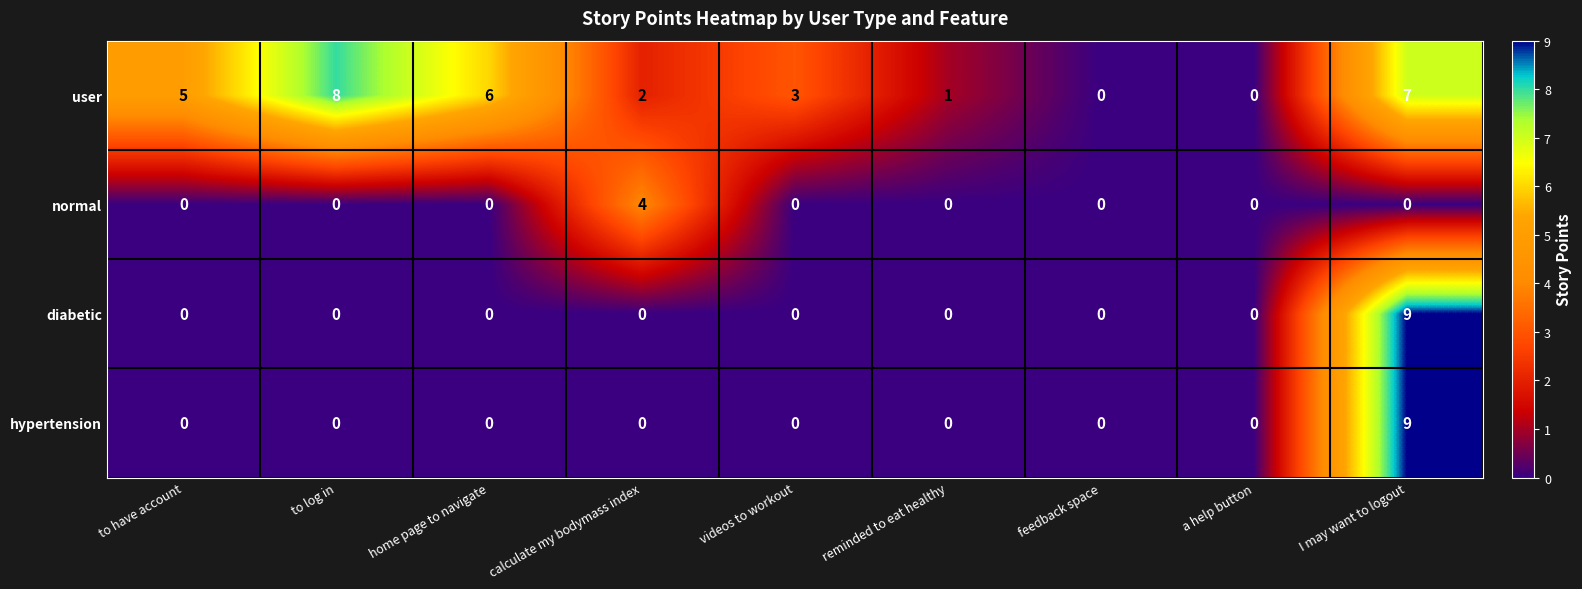

What is the difference between the highest and lowest values at videos to workout?

3